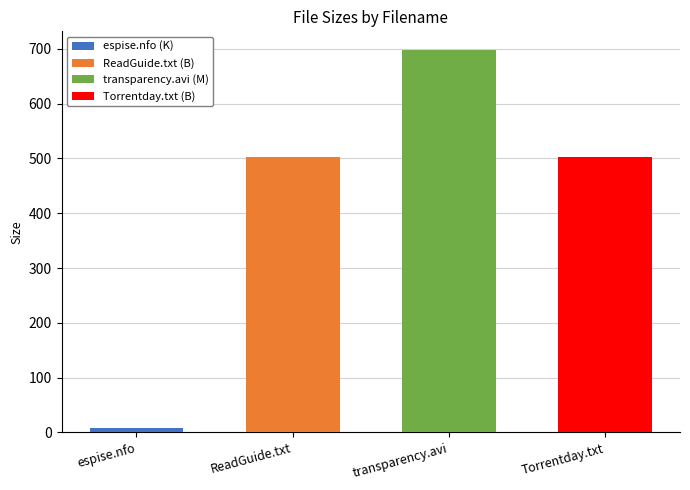

True or false: the data shows 1157.7 at transparency.2010.bdrip.xvid-espise.avi.

False